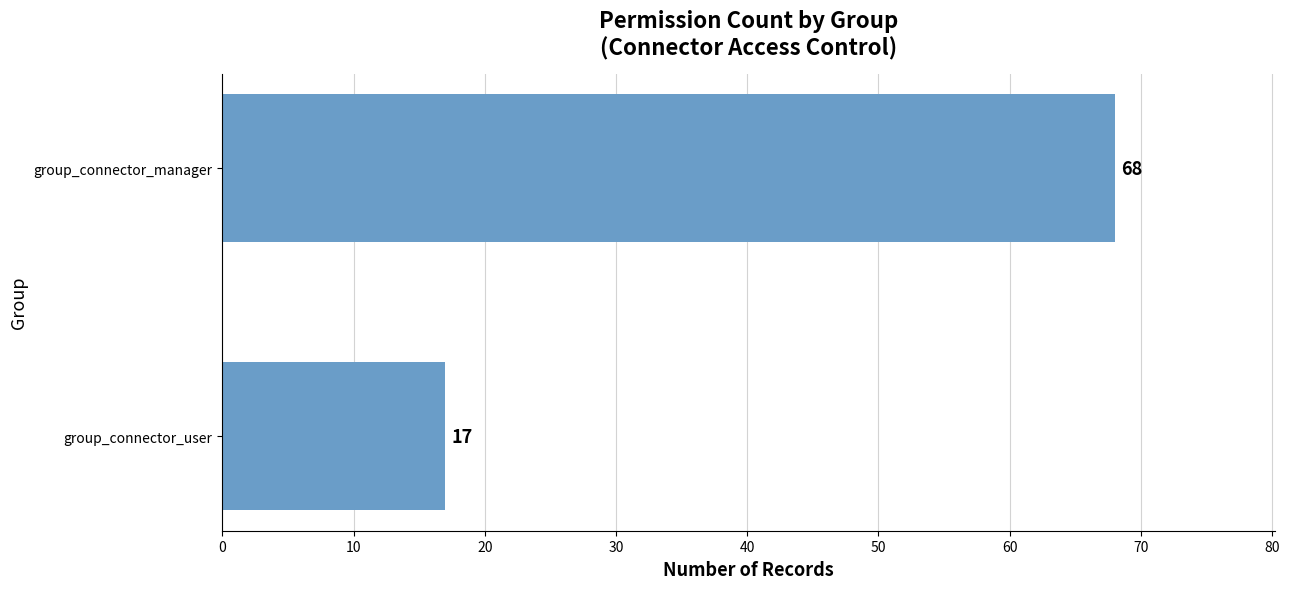

What is the sum of all values?

85